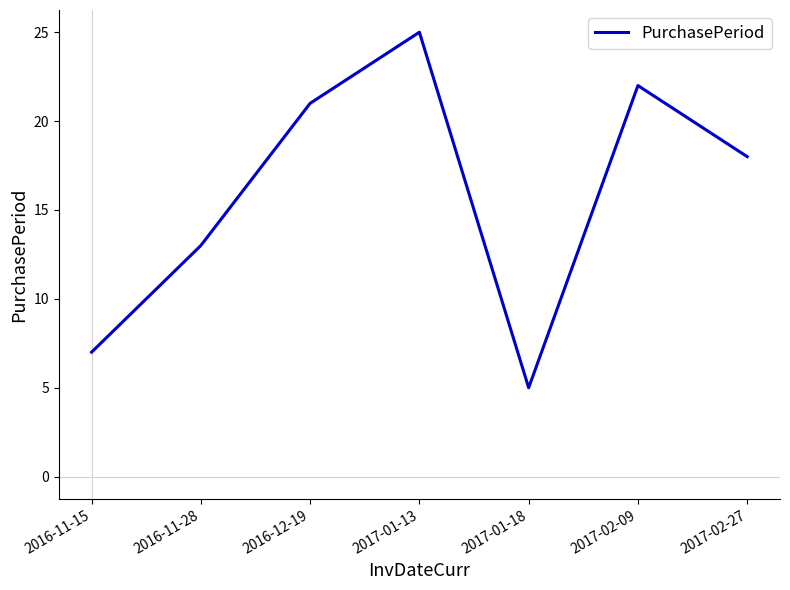

At which category does the data reach its first local valley?

2017-01-18